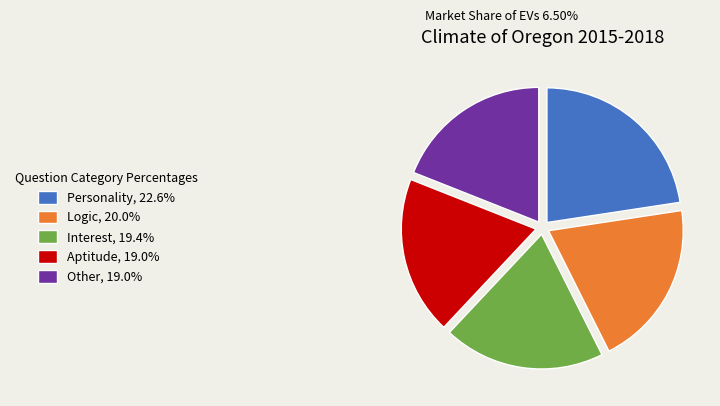

Combined, do Other, 19.0% and Logic, 20.0% account for over 50%?

No